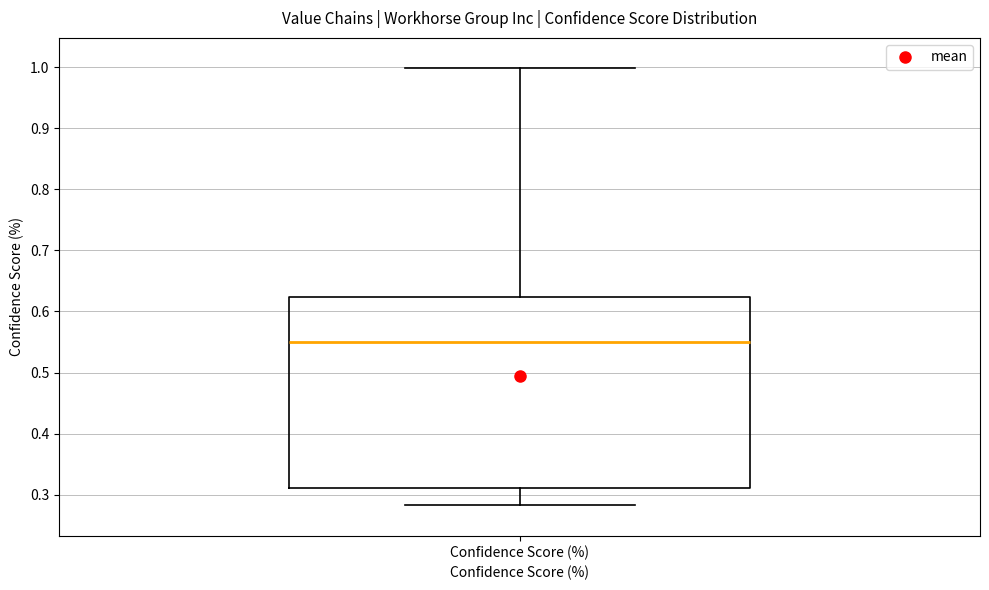

Transcribe this box plot: give where the median line is, the range the box spans, and where the two whiskers end, as read against the y-axis. The values are not printed on the chart, so give them approximately, as read against the axis.

median 0.55, box 0.31 to 0.62, whiskers 0.28 to 1.00